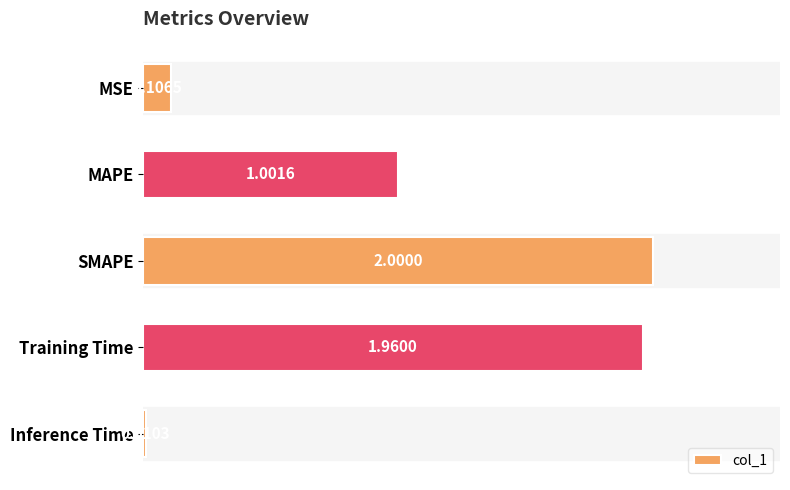

What is the difference between the second highest and minimum values?

1.9